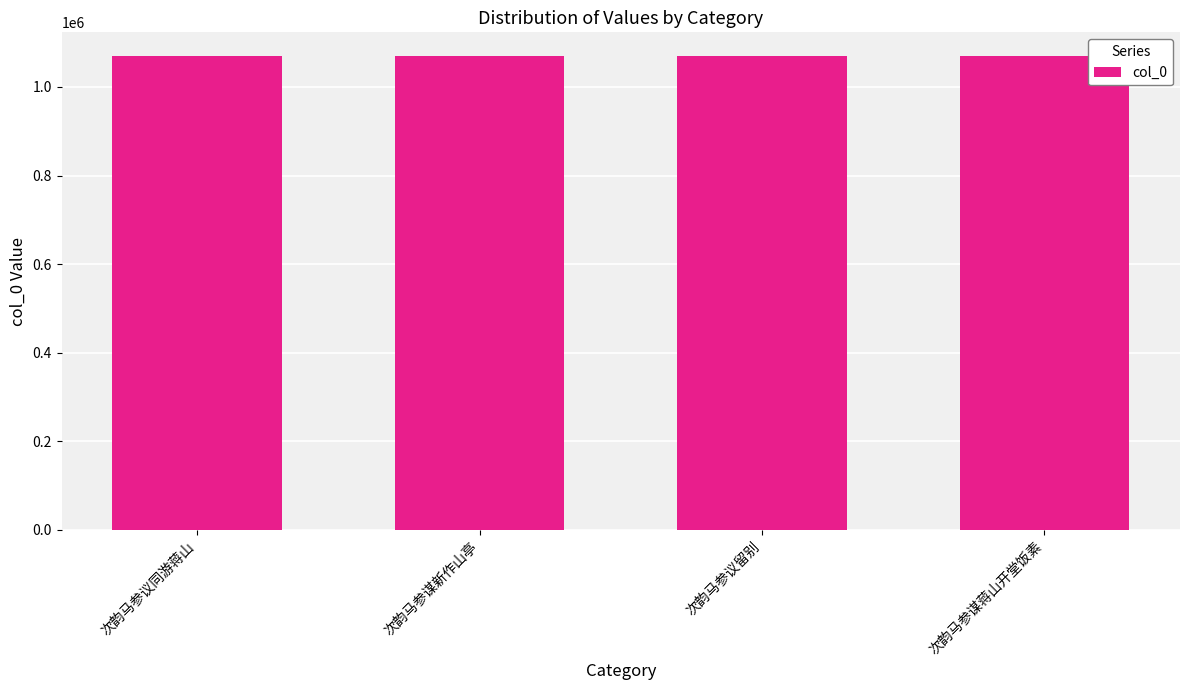

What is the sum of the values at 次韵马参议同游蒋山 and 次韵马参议留别?

2139541